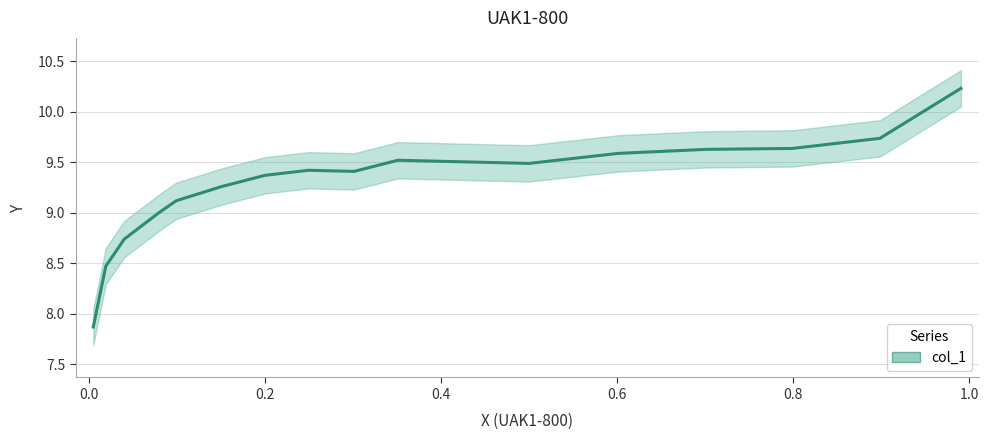

How many lines are shown in the chart?

1